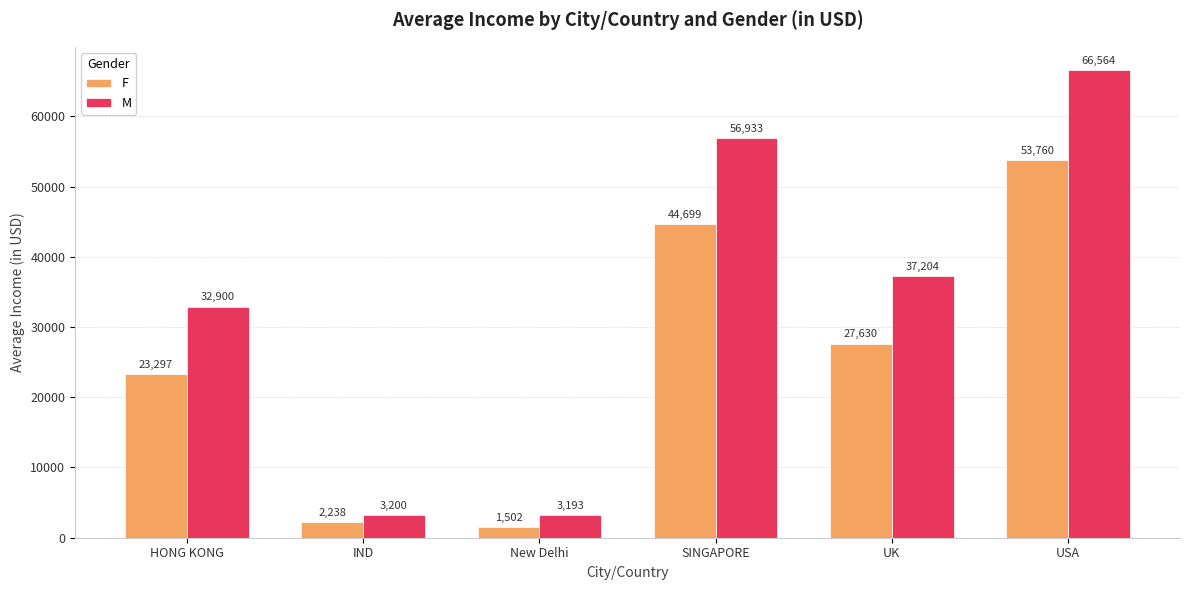

At which category is the sum across all series the highest?

USA